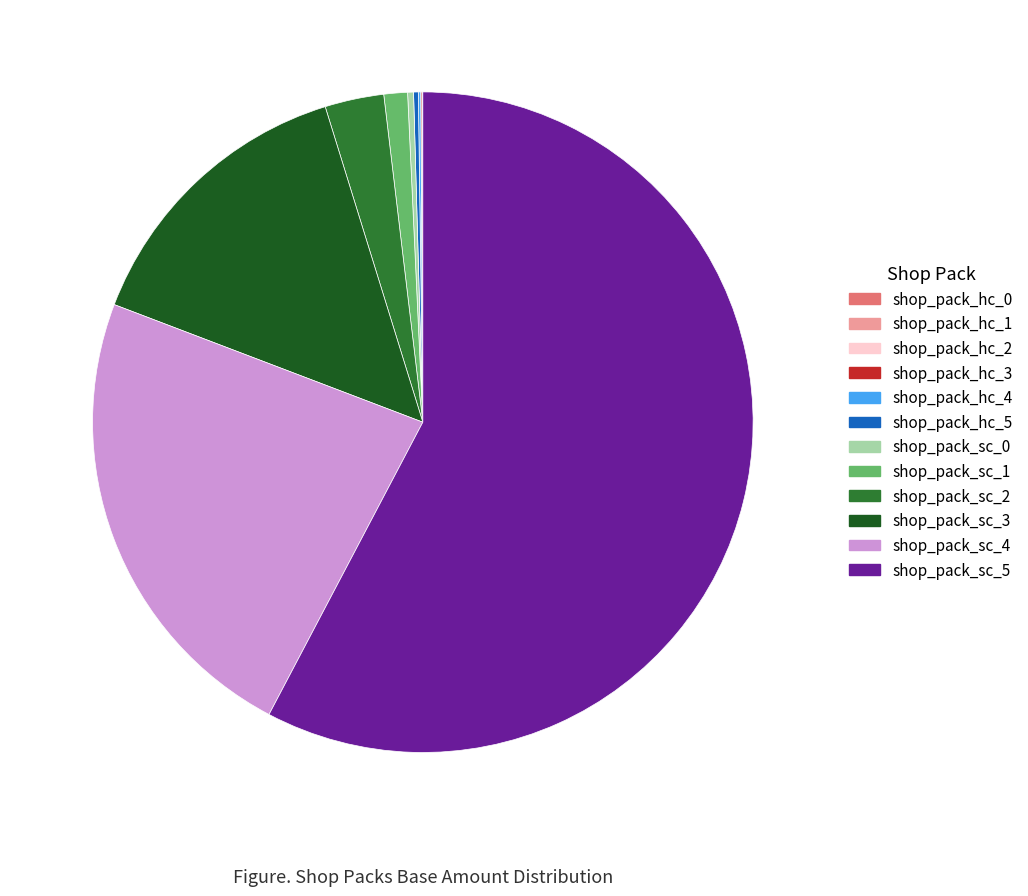

Is there any slice that represents more than half of the pie?

Yes